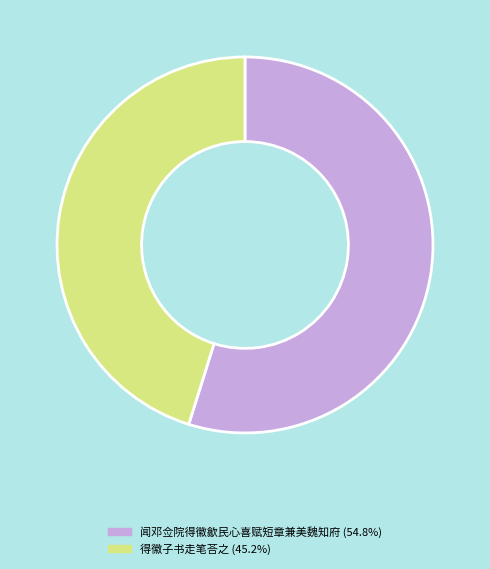

Is the sum of 闻邓佥院得徽歙民心喜赋短章兼美魏知府 and 得徽子书走笔荅之 greater than half?

Yes